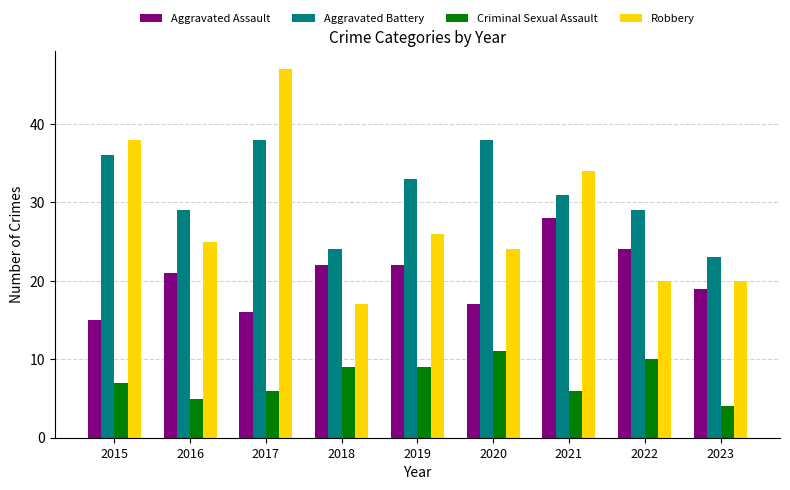

What is the difference between the maximum and second lowest values in the Criminal Sexual Assault series?

6